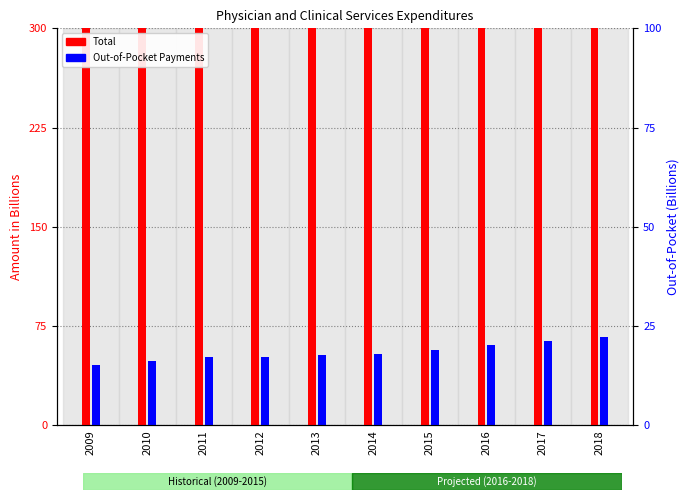

Where is Total nearest to the value 628?

2015